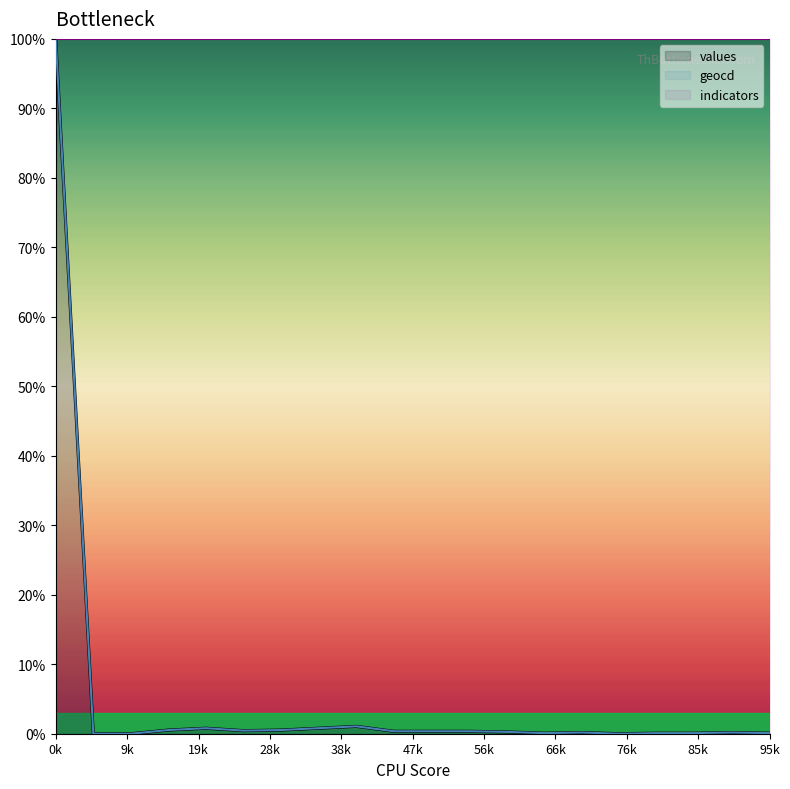

Reading left to right, transcribe all the data shown in this chart.

values: 100.0	0.0	0.0	0.5	0.8	0.4	0.5	0.8	1.1	0.4	0.4	0.4	0.3	0.1	0.2	0.0	0.1	0.1	0.2	0.1
geocd: 100.0	0.0	0.0	0.5	0.8	0.4	0.5	0.8	1.1	0.4	0.4	0.4	0.3	0.1	0.2	0.0	0.1	0.1	0.2	0.1